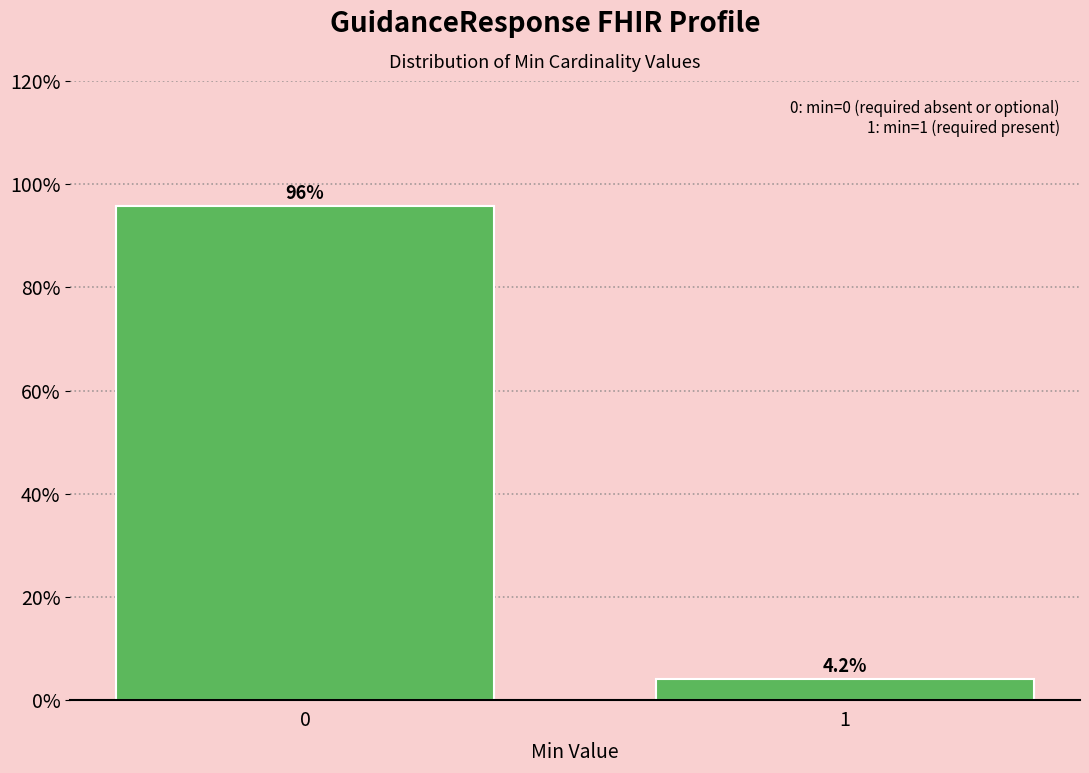

Reading right to left, transcribe all the data shown in this chart.

4.2	95.8